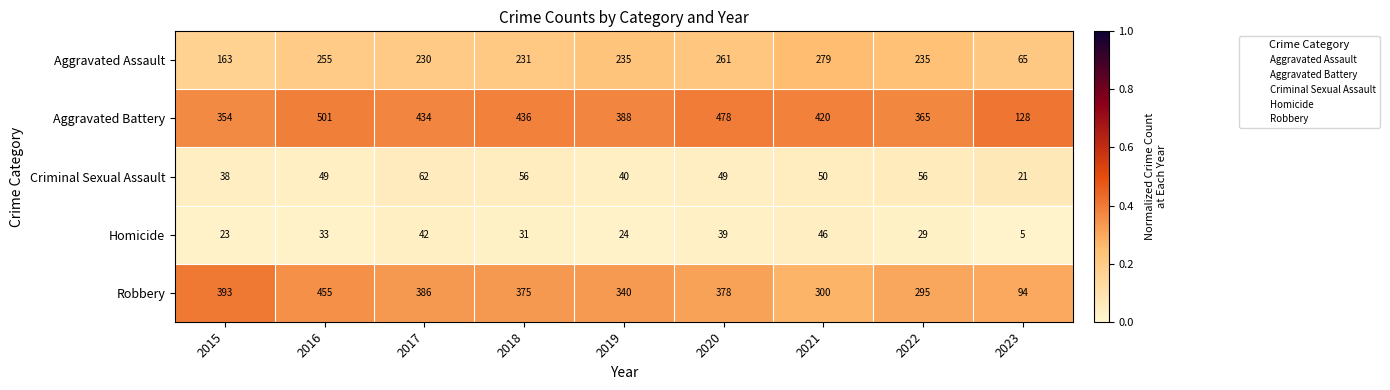

What is the smallest value displayed?

5